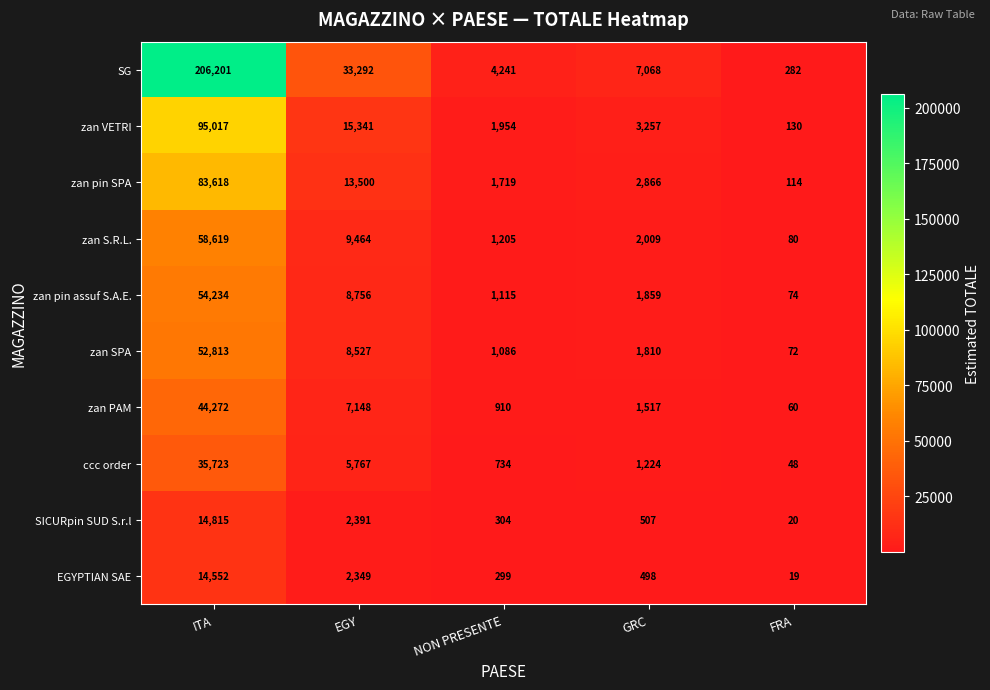

List the labels in order of zan SPA value, smallest first.

FRA, NON PRESENTE, GRC, EGY, ITA